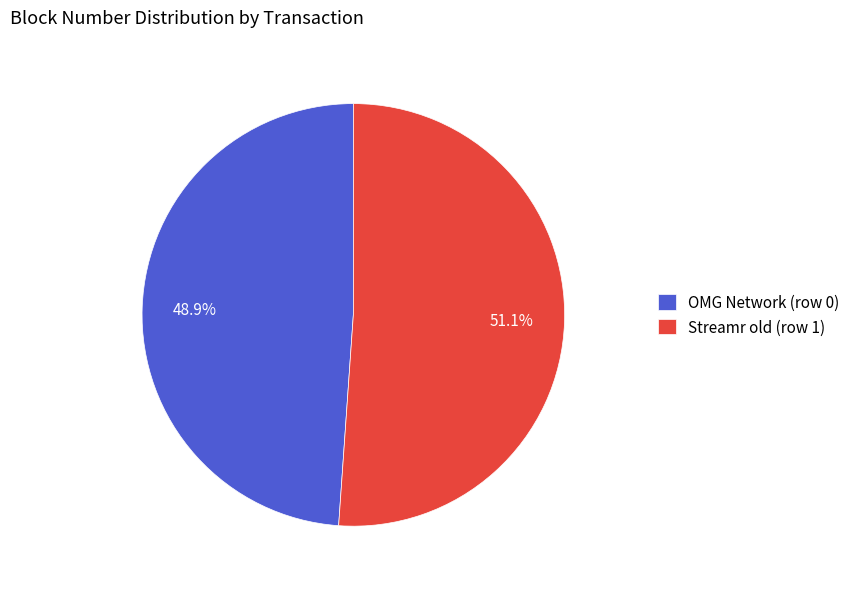

Is it true that Streamr old (row 1) is 51% of the pie?

True